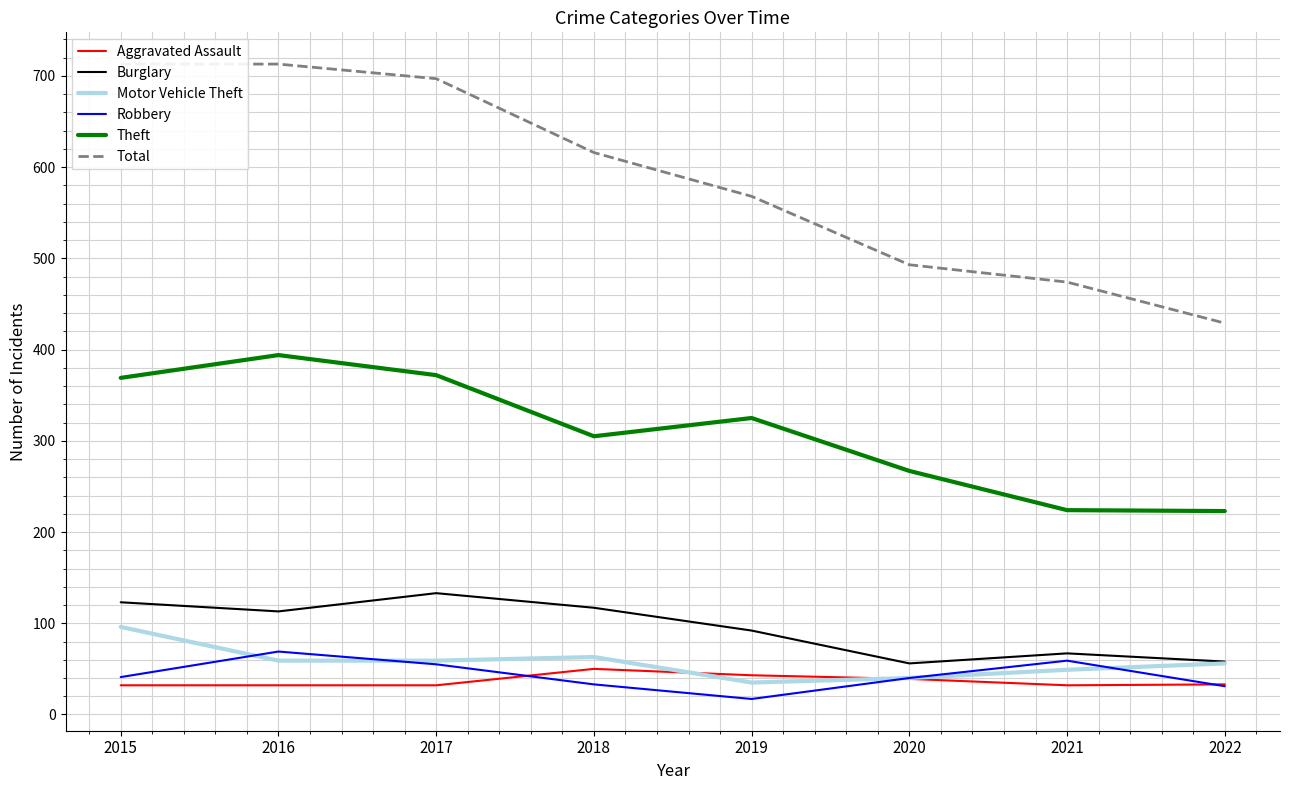

In Theft, how many points are lower than both neighbors (excluding endpoints)?

1